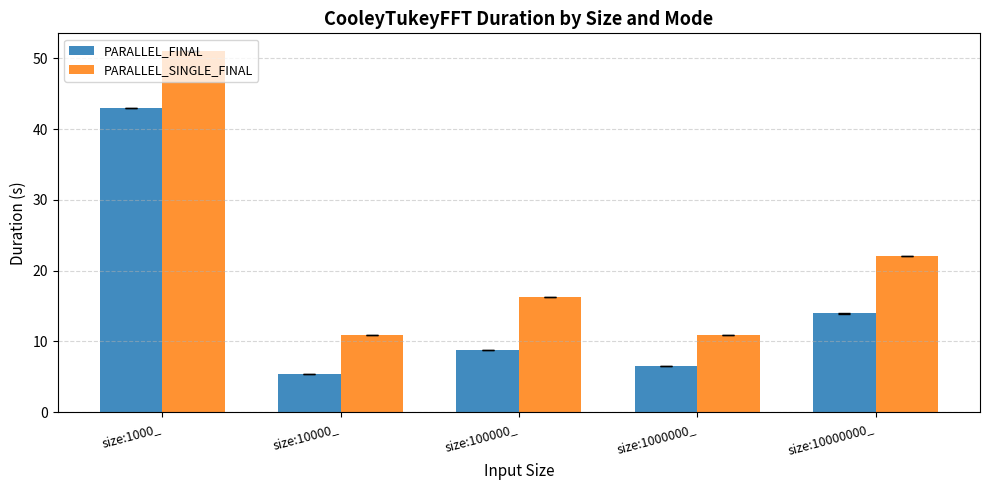

Which series has the largest range (max minus min)?

PARALLEL_SINGLE_FINAL